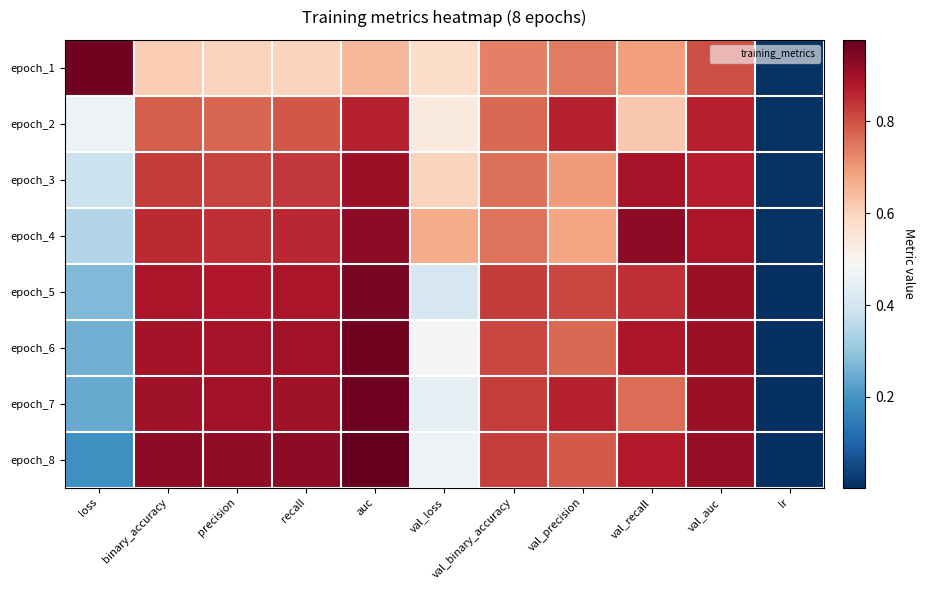

At val_auc, list the series in order from smallest to largest.

epoch_1, epoch_2, epoch_3, epoch_4, epoch_6, epoch_7, epoch_5, epoch_8